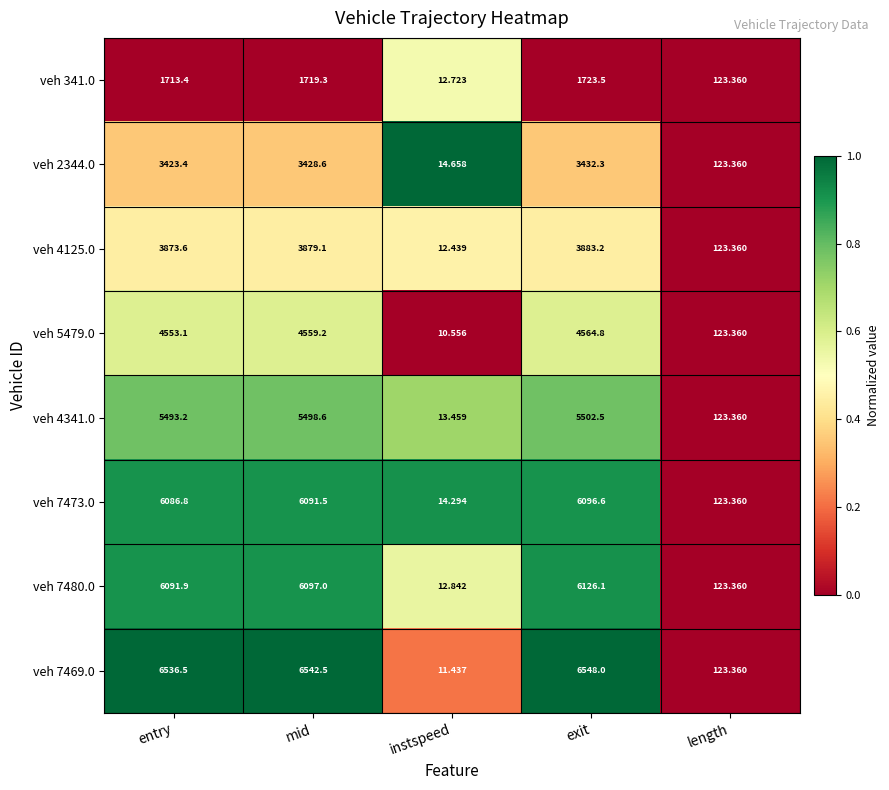

Rank the categories by veh 4341.0 value from highest to lowest.

exit, mid, entry, length, instspeed